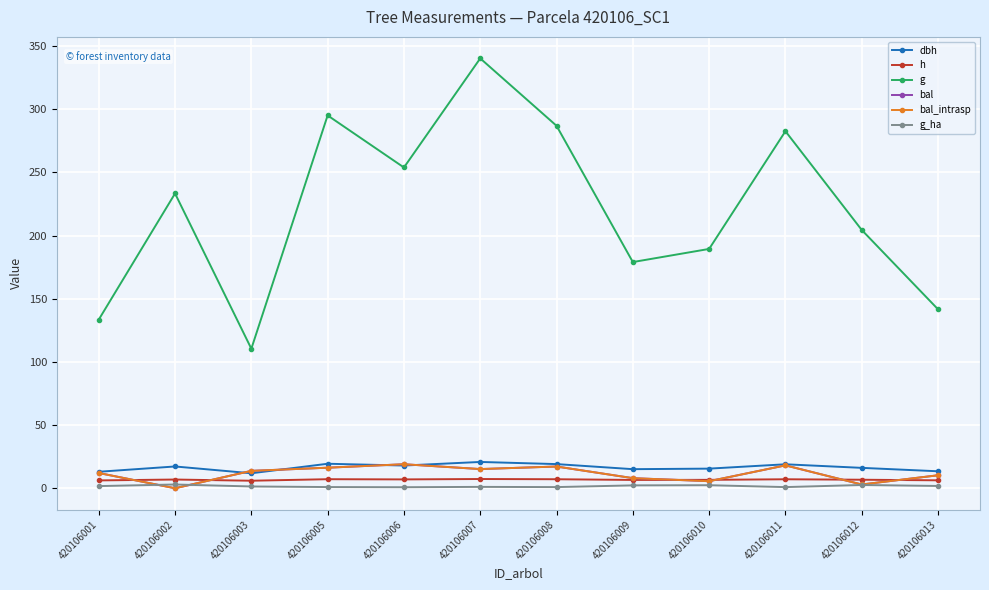

Is it true that dbh equals 11.9 at 420106003?

True